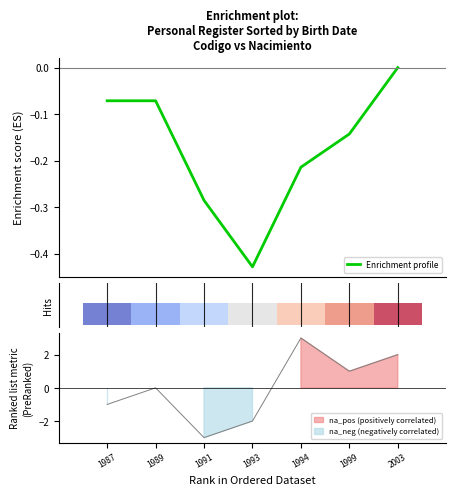

What is the sum of the values at 1987 and 1991?

-0.4